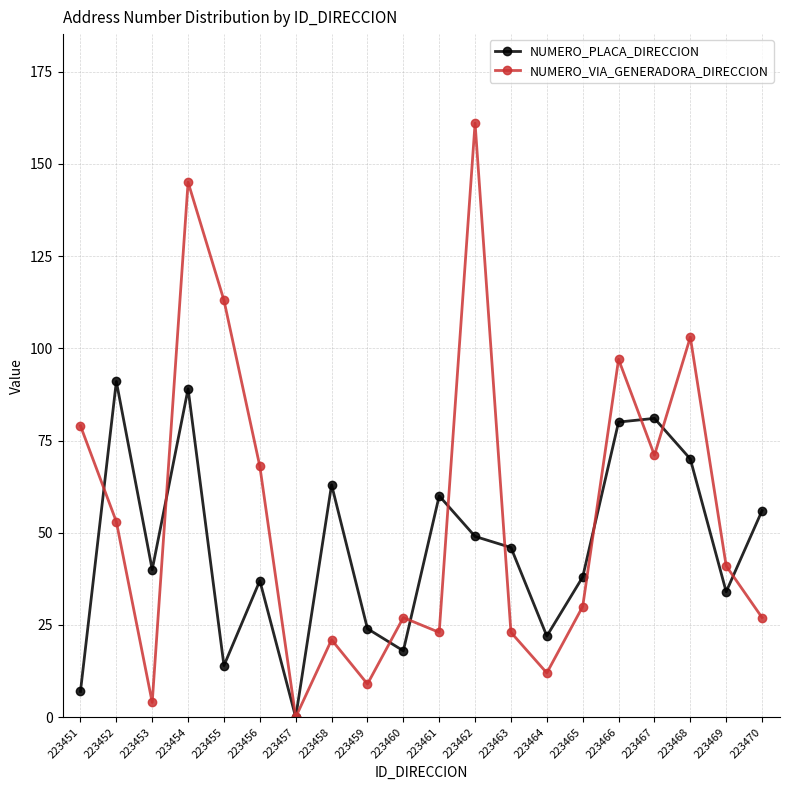

List the series in order of their overall mean, lowest first.

NUMERO_PLACA_DIRECCION, NUMERO_VIA_GENERADORA_DIRECCION